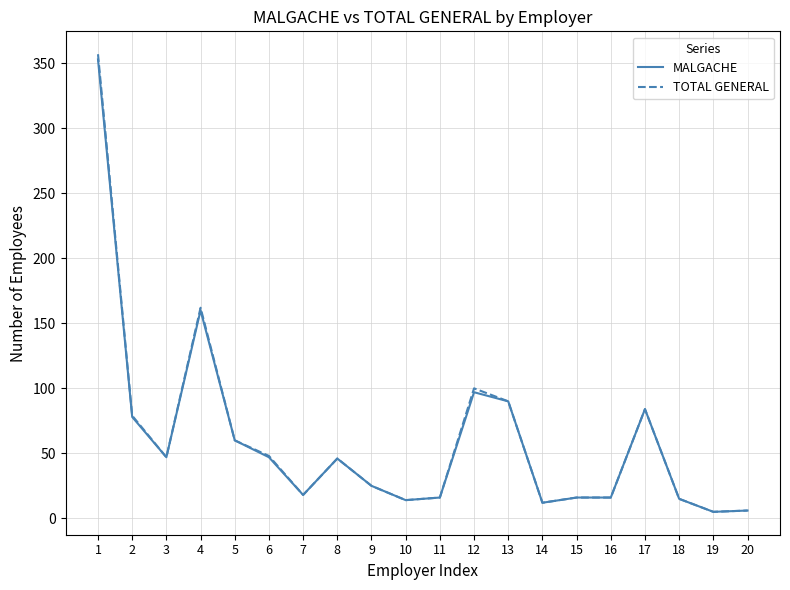

The TOTAL GENERAL series shows 14 at 10. True or false?

True